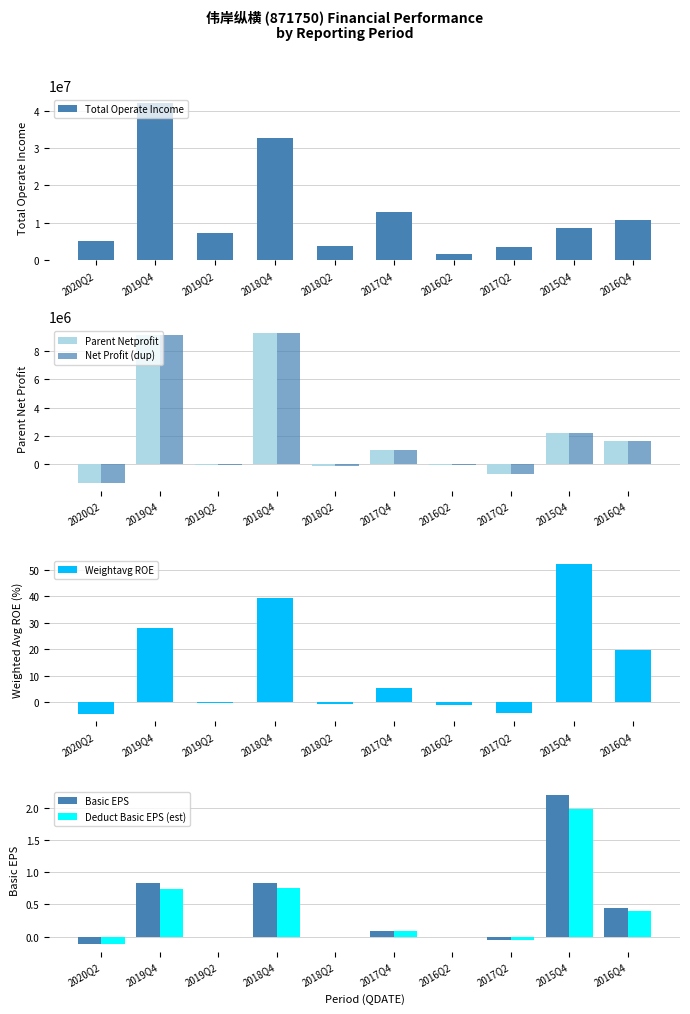

At 2017Q4, list the series in order from smallest to largest.

Deduct Basic EPS (est), Basic EPS, Weightavg ROE, Parent Netprofit, Net Profit (dup), Total Operate Income